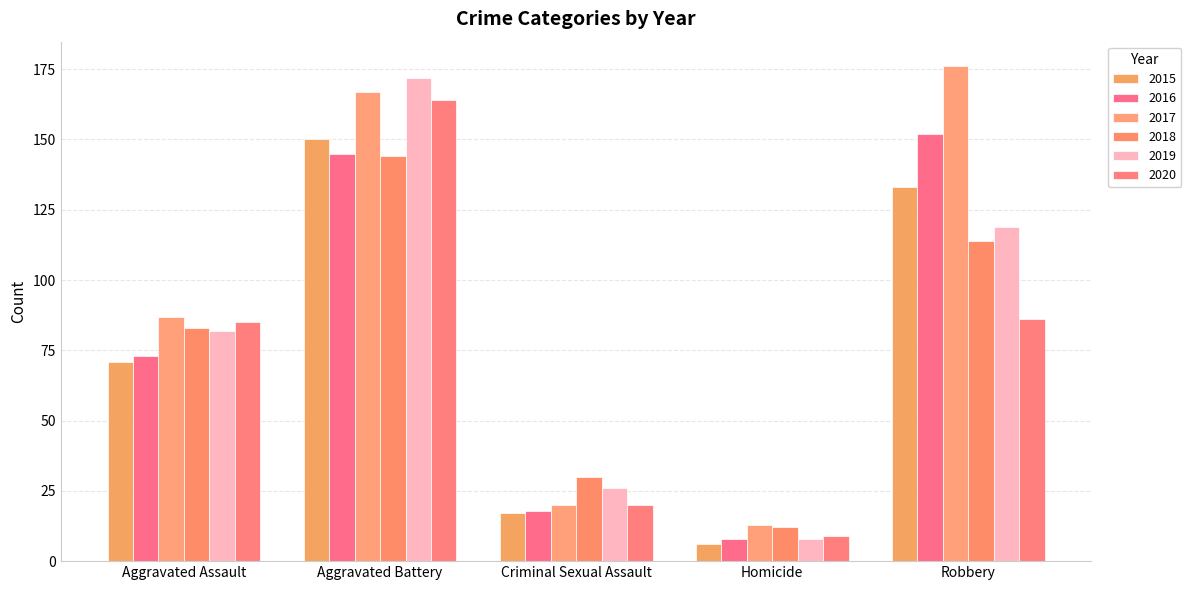

Which category has the lowest value in the 2016 series?

Homicide